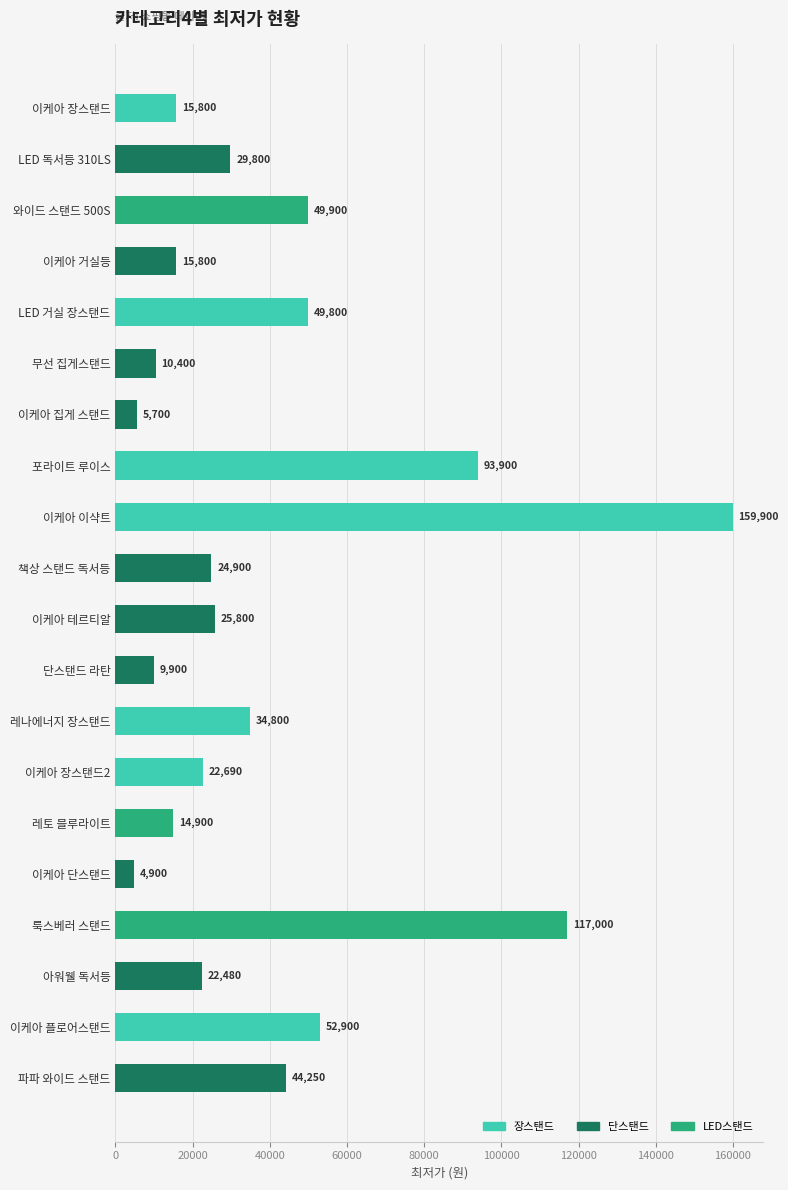

What position from the bottom is 이케아 장스탠드?

20